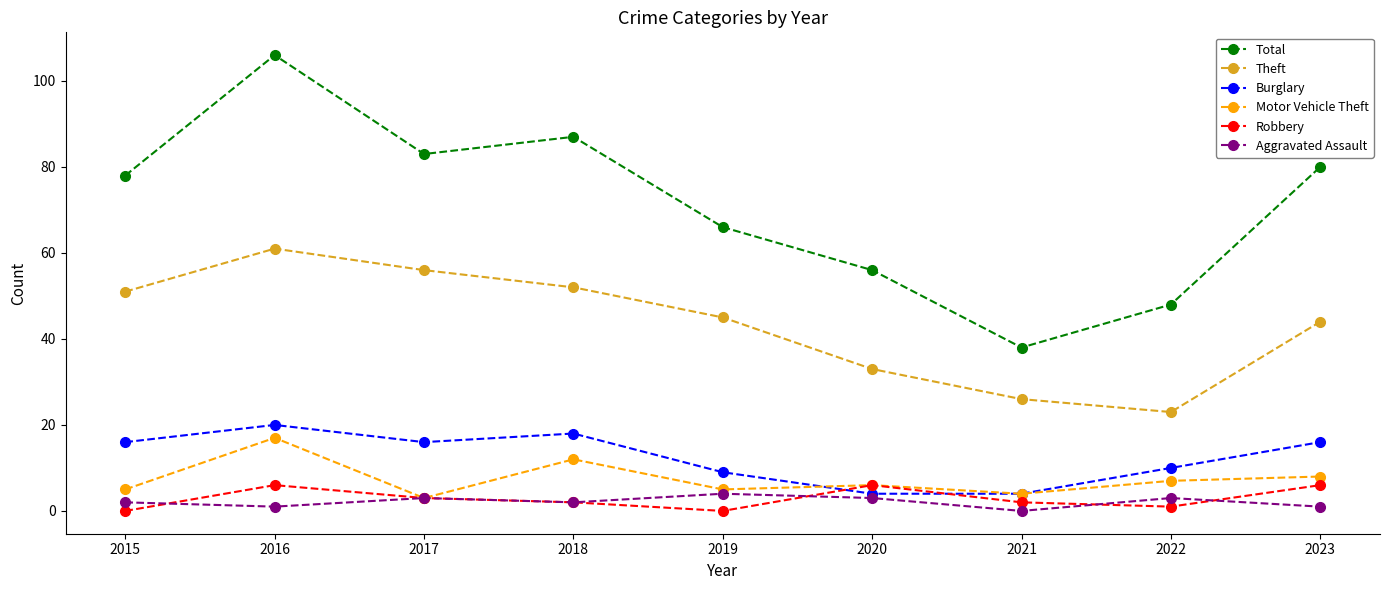

How many categories are shown in the chart?

9